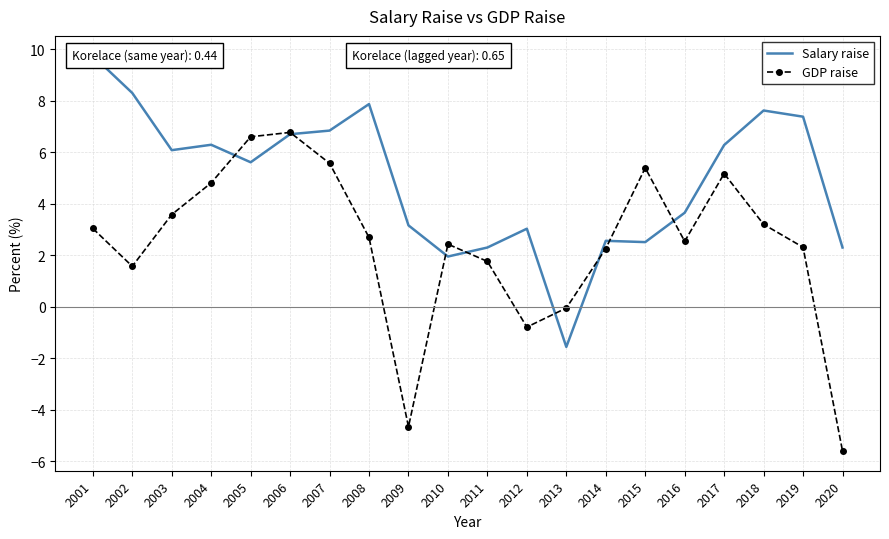

True or false: GDP raise has more than 0 interior local peaks.

True